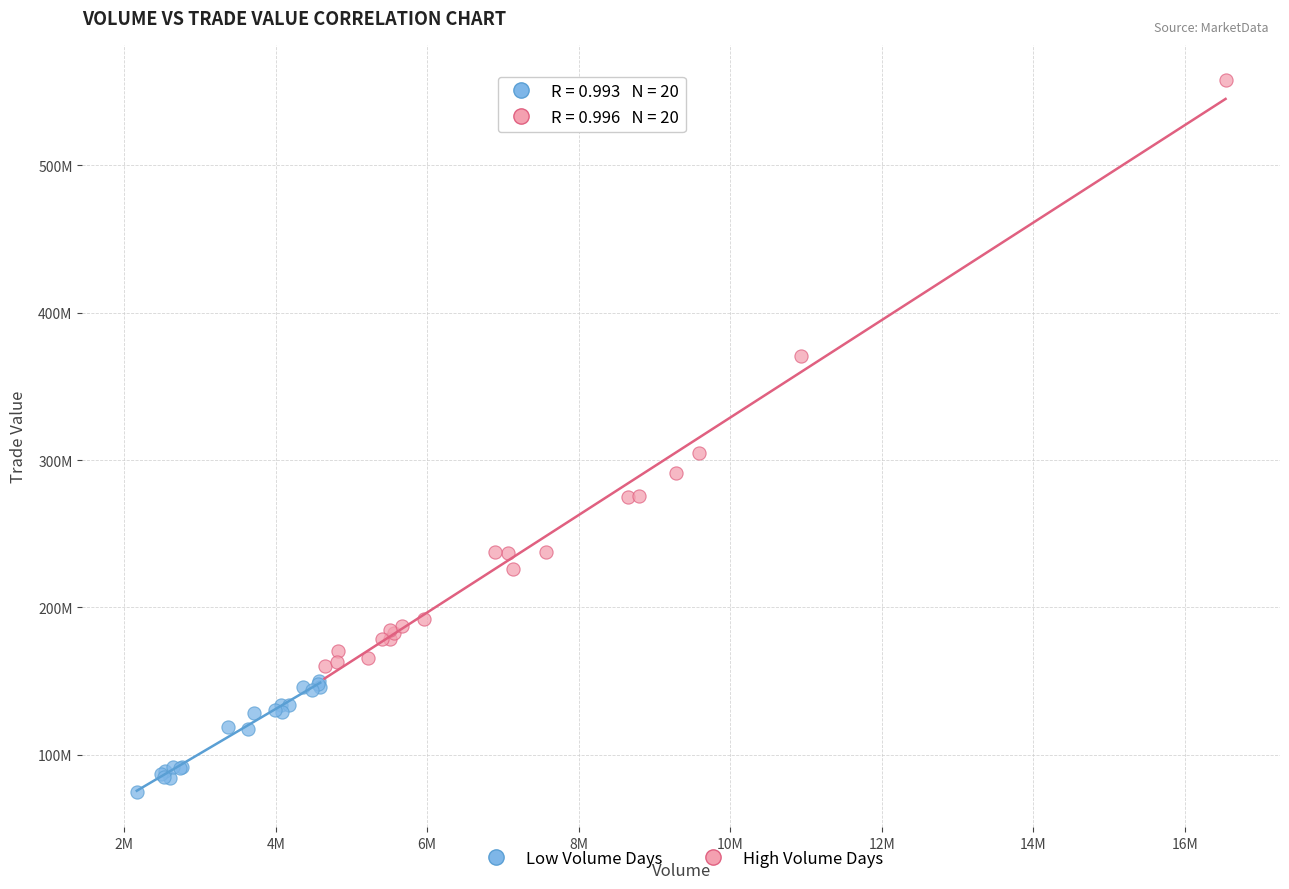

What are all the series names shown in the legend?

Low Volume Days, High Volume Days